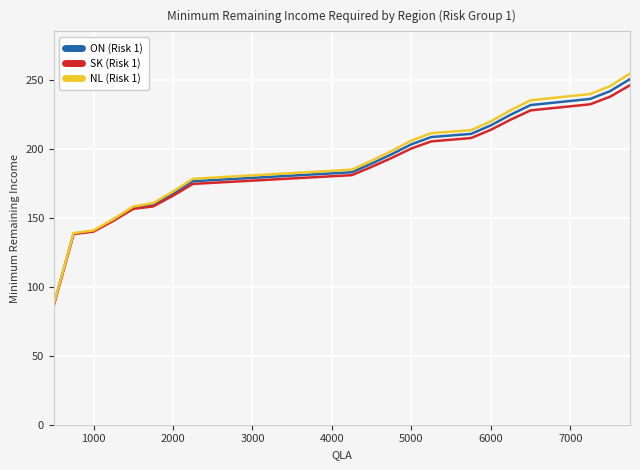

What is the greatest value displayed?

254.4